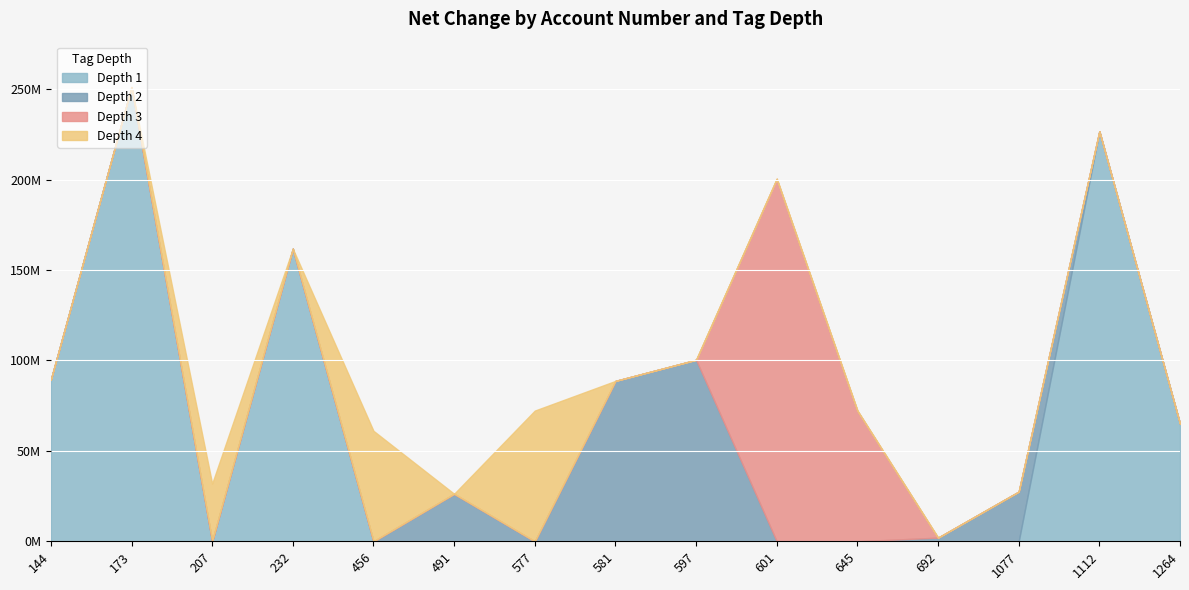

What is the approximate value of depth_4 at 144?

4